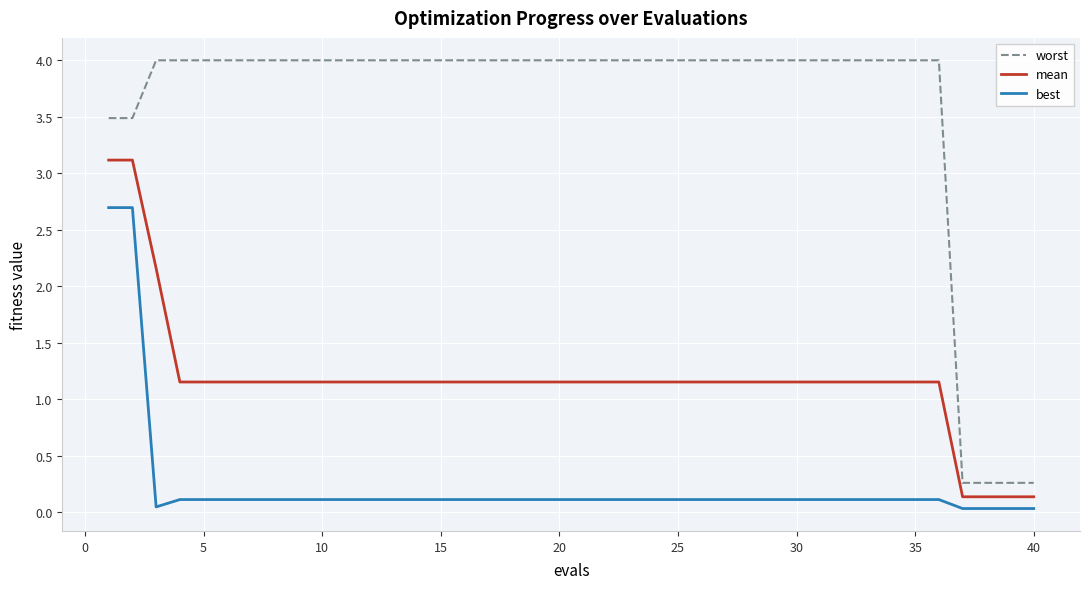

List the series in order of their peak value, highest first.

worst, mean, best